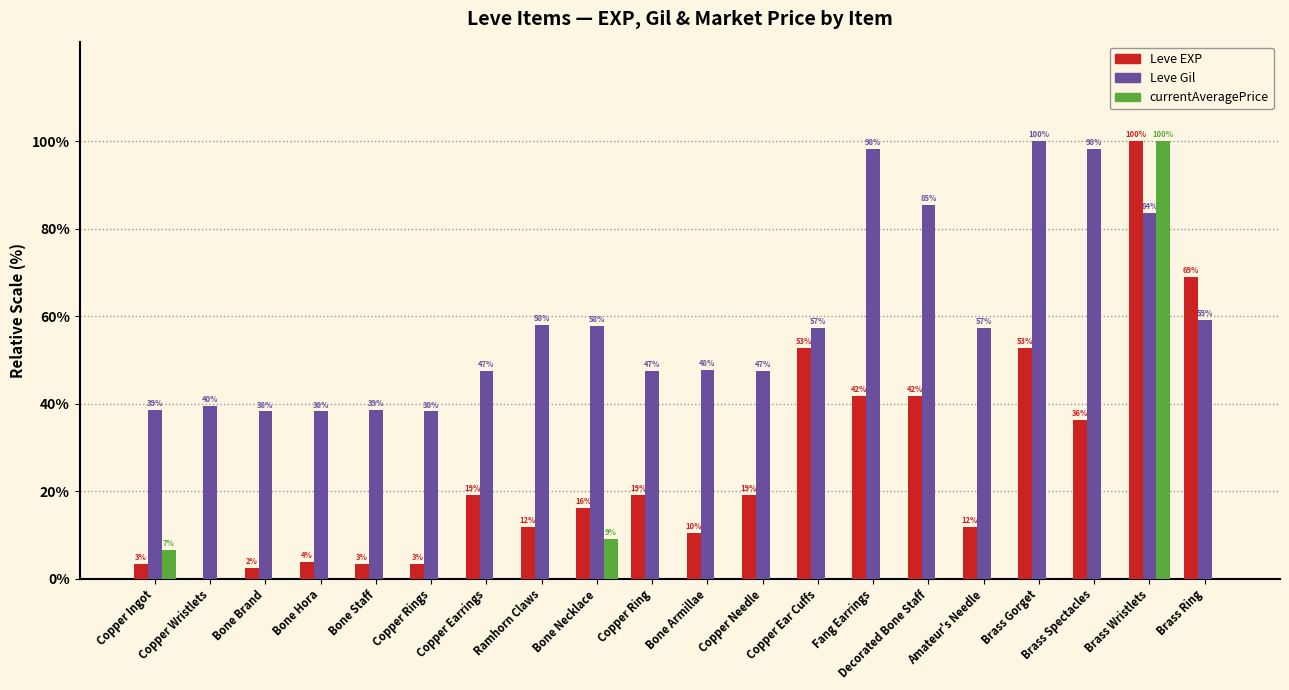

Which series changed the most between Ramhorn Claws and Decorated Bone Staff?

Leve EXP